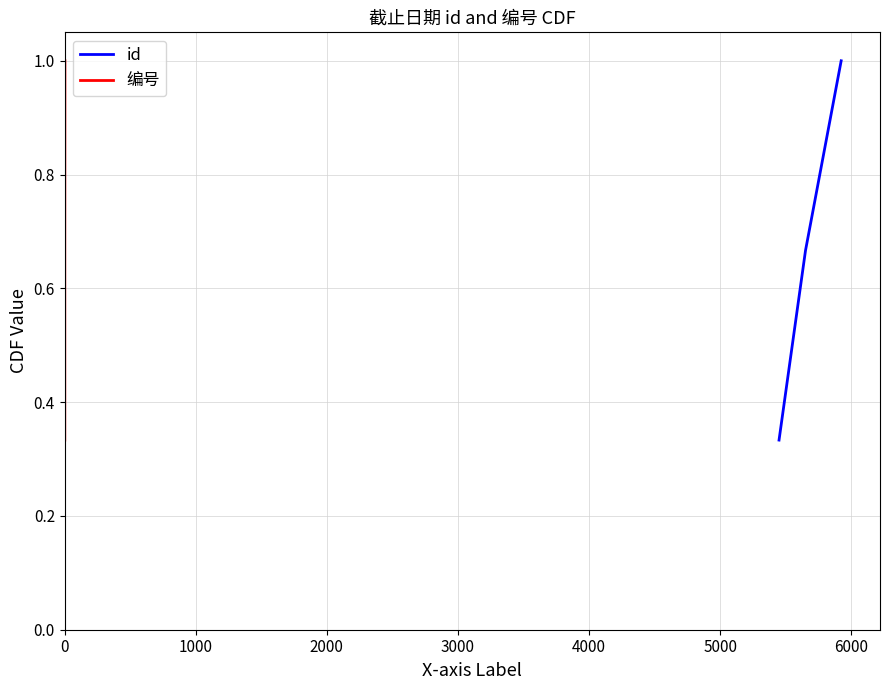

What is the lowest value of the id series?

0.3